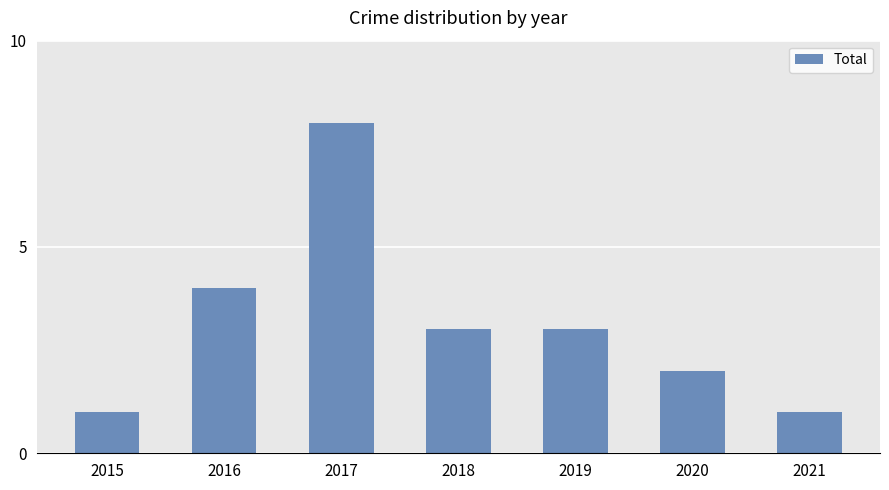

At which label does the data first exceed 3?

2016